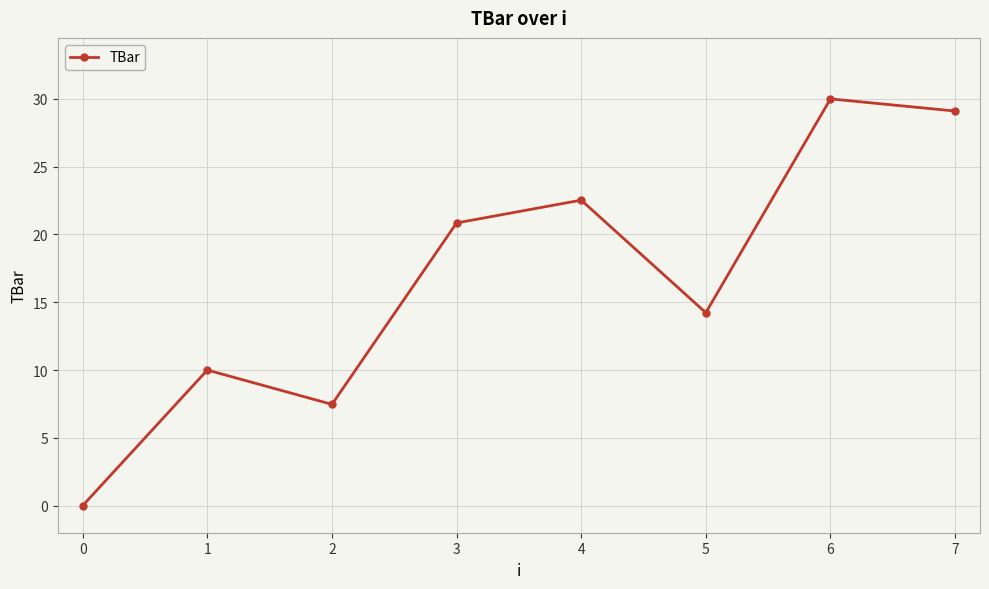

Which category has the highest value across all series?

6